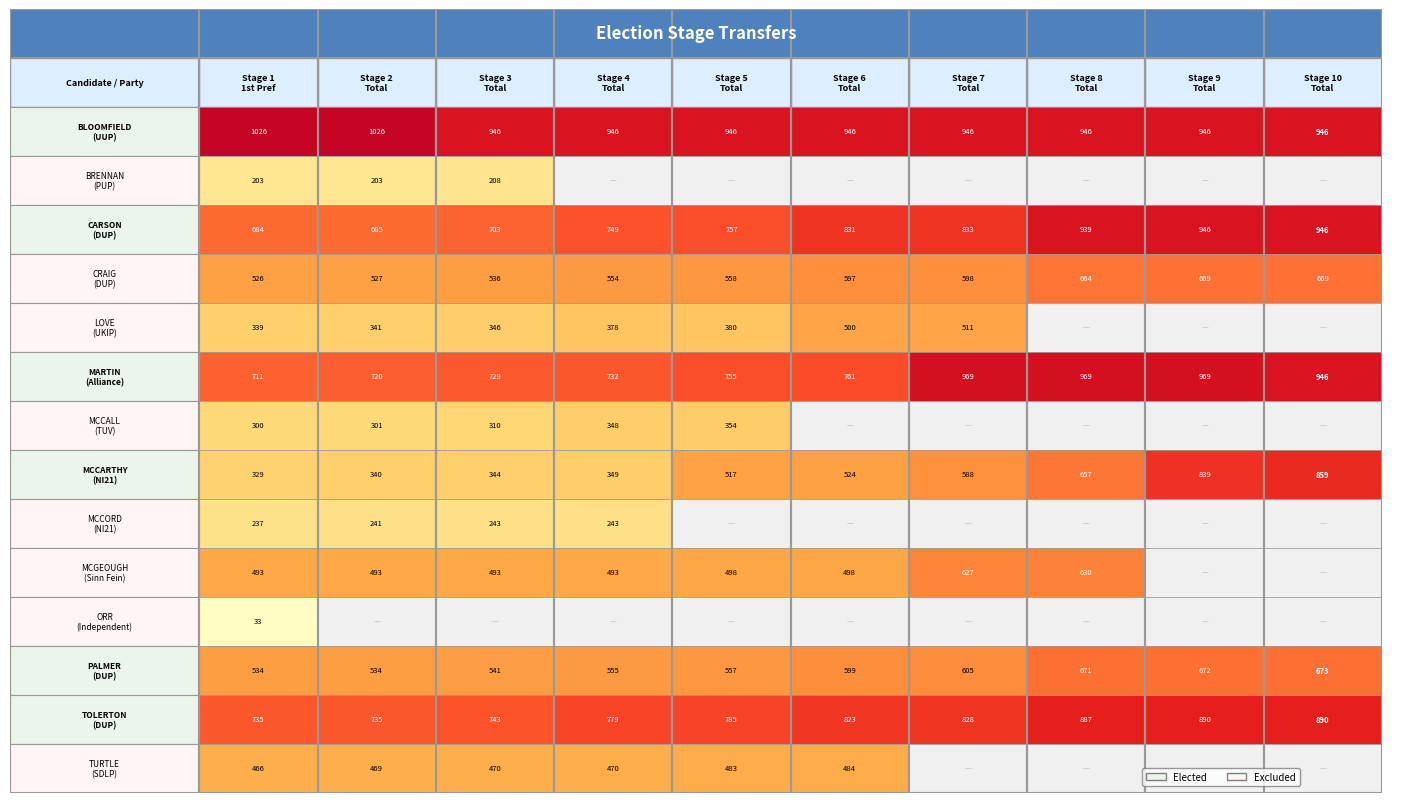

How many values in TURTLE are above zero?

6